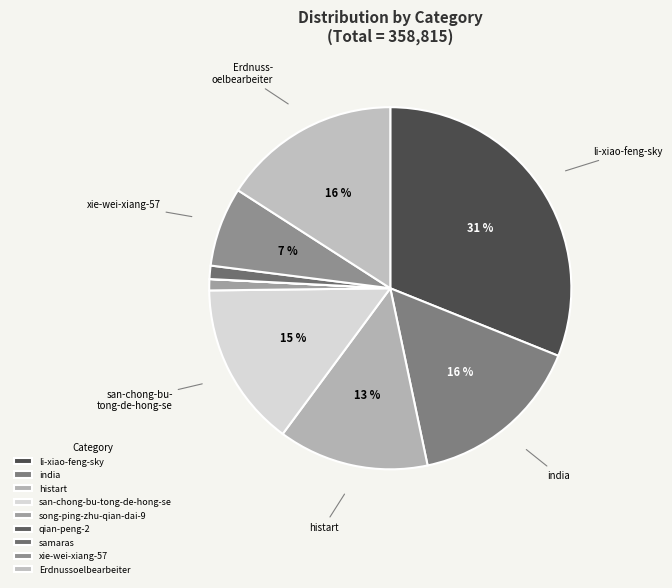

To the nearest percent, what is the average slice percentage?

11%